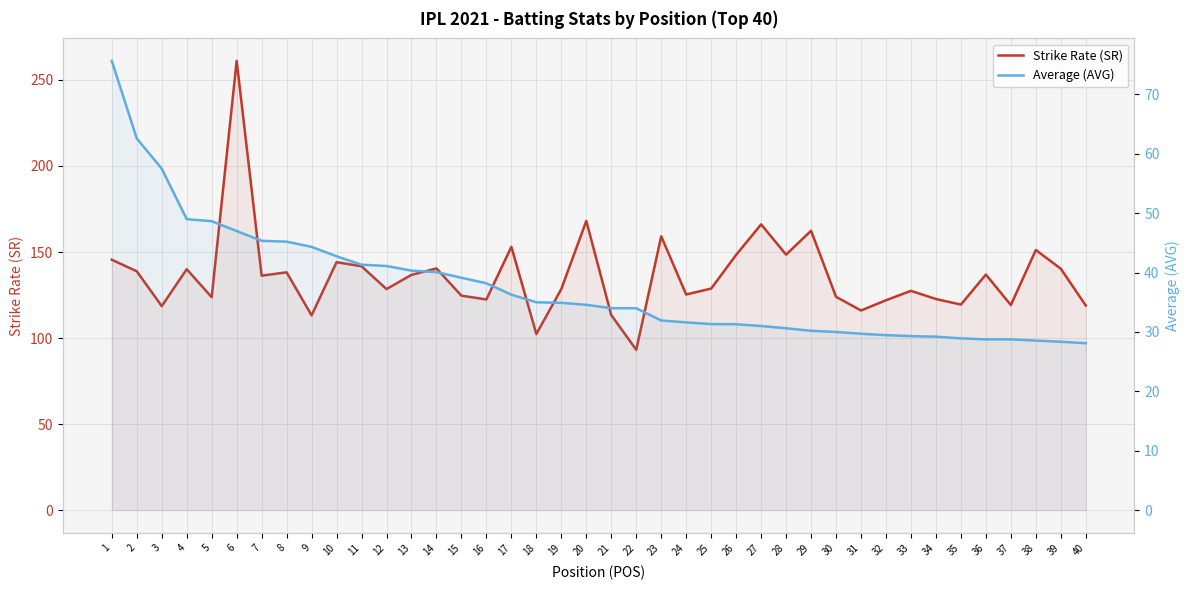

At how many categories does at least one series exceed 194?

1